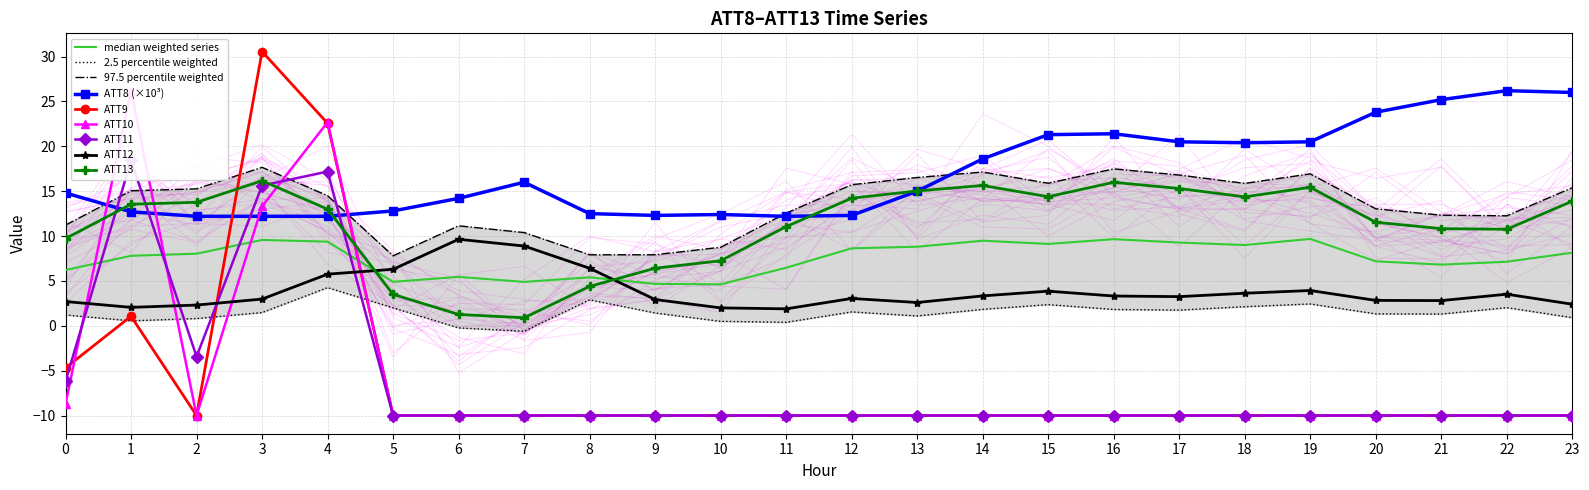

At which category does the chart reach its peak across all series?

3